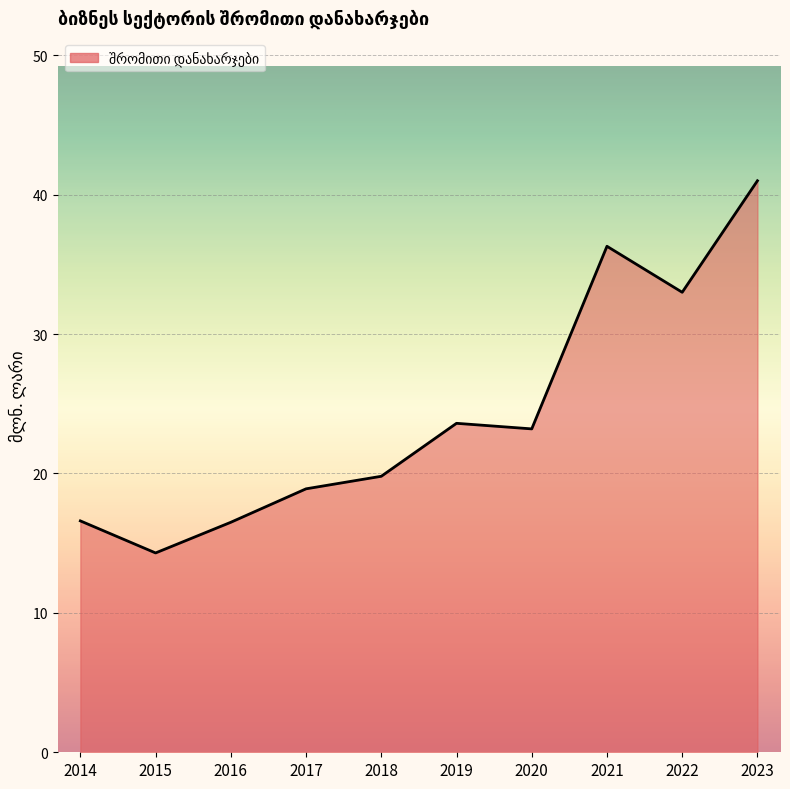

Read the value at 2017.

18.9